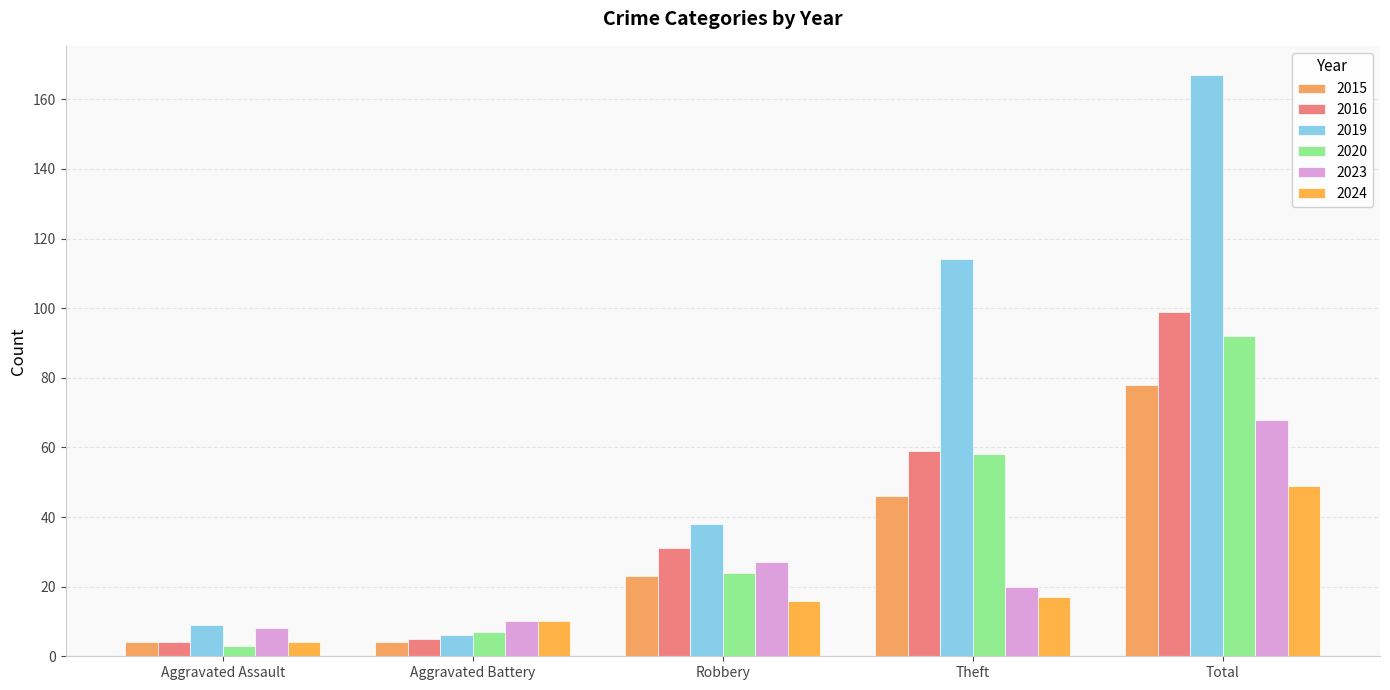

How many data points in 2019 are less than 38?

2